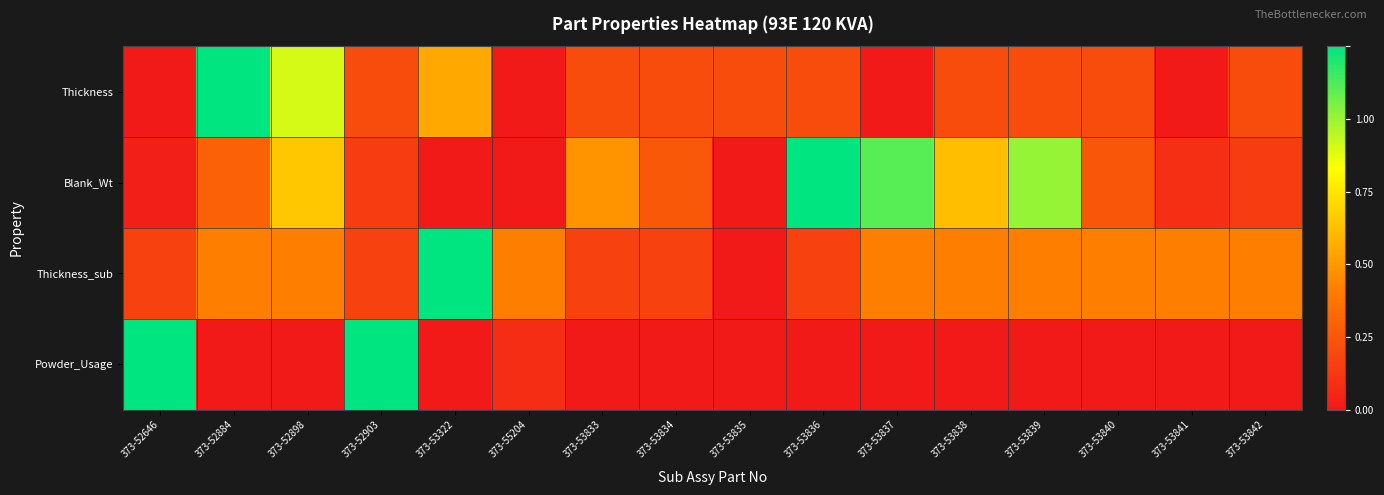

Reading right to left, list all the values displayed in this chart.

Thickness: 373-53842=0.2	373-53841=0.0	373-53840=0.2	373-53839=0.2	373-53838=0.2	373-53837=0.0	373-53836=0.2	373-53835=0.2	373-53834=0.2	373-53833=0.2	373-55204=0.0	373-53322=0.4	373-52903=0.2	373-52898=0.7	373-52884=1.0	373-52646=0.0
Blank_Wt: 373-53842=0.1	373-53841=0.1	373-53840=0.2	373-53839=0.8	373-53838=0.5	373-53837=0.9	373-53836=1.0	373-53835=0.0	373-53834=0.2	373-53833=0.4	373-55204=0.0	373-53322=0.0	373-52903=0.1	373-52898=0.5	373-52884=0.2	373-52646=0.0
Thickness_sub: 373-53842=0.3	373-53841=0.3	373-53840=0.3	373-53839=0.3	373-53838=0.3	373-53837=0.3	373-53836=0.1	373-53835=0.0	373-53834=0.1	373-53833=0.1	373-55204=0.3	373-53322=1.0	373-52903=0.1	373-52898=0.3	373-52884=0.3	373-52646=0.1
Powder_Usage: 373-53842=0.0	373-53841=0.0	373-53840=0.0	373-53839=0.0	373-53838=0.0	373-53837=0.0	373-53836=0.0	373-53835=0.0	373-53834=0.0	373-53833=0.0	373-55204=0.1	373-53322=0.0	373-52903=1.0	373-52898=0.0	373-52884=0.0	373-52646=1.0